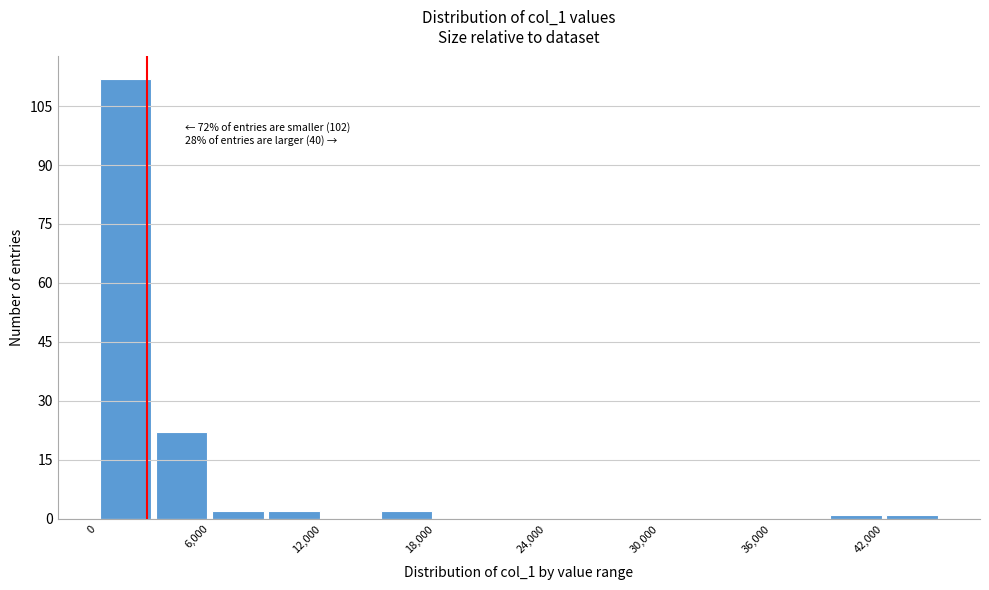

Read against the x-axis, roughly where is the centre of the tallest bar?

2000